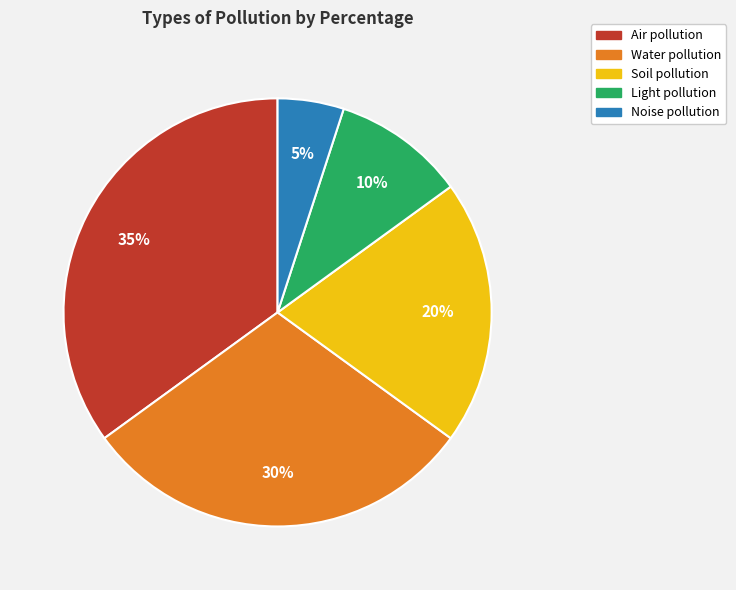

Rank the categories by value from highest to lowest.

Air pollution, Water pollution, Soil pollution, Light pollution, Noise pollution